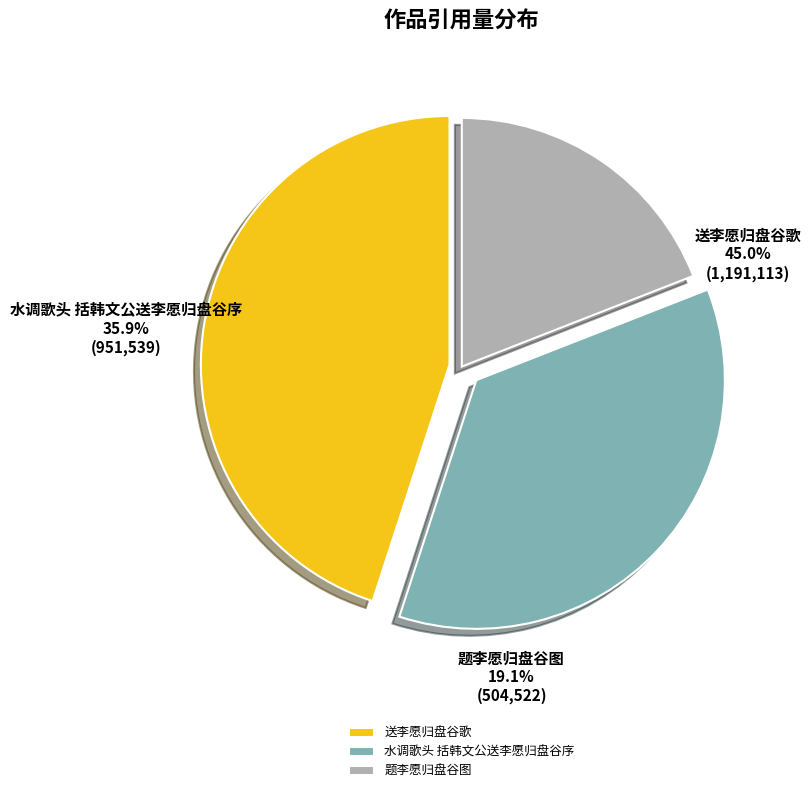

Do 送李愿归盘谷歌 and 水调歌头 括韩文公送李愿归盘谷序 together represent more than half of the pie?

Yes